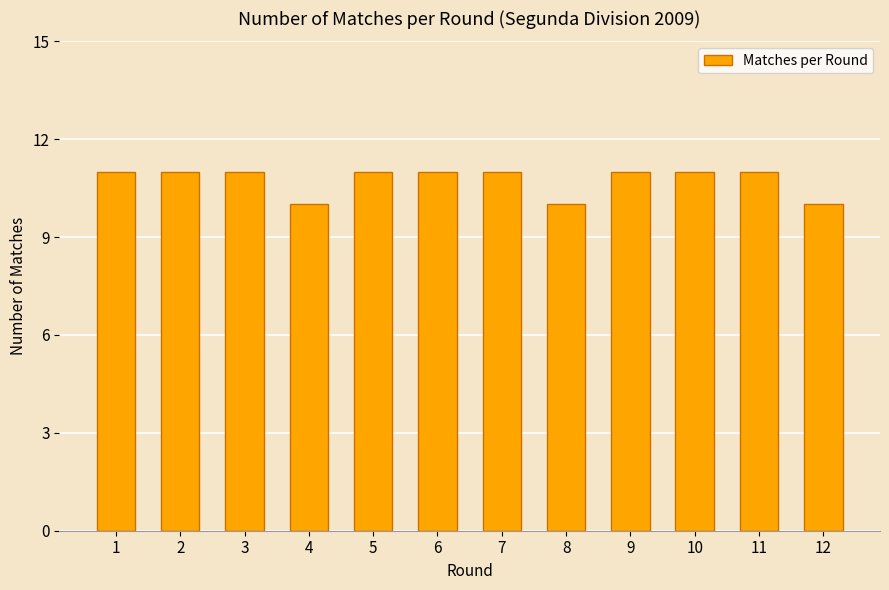

What is the ratio of the value at 11 to the value at 8?

1.1